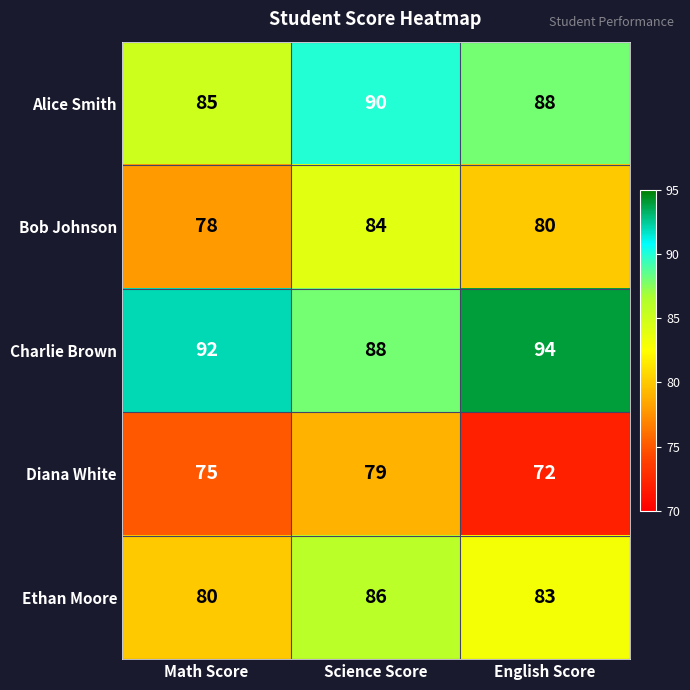

Which series has the largest total across all categories?

Charlie Brown